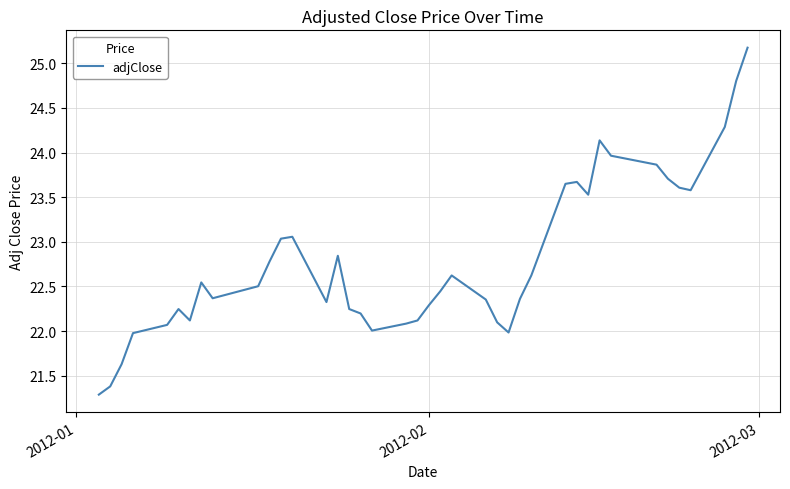

What is the difference between the maximum and minimum values?

3.9